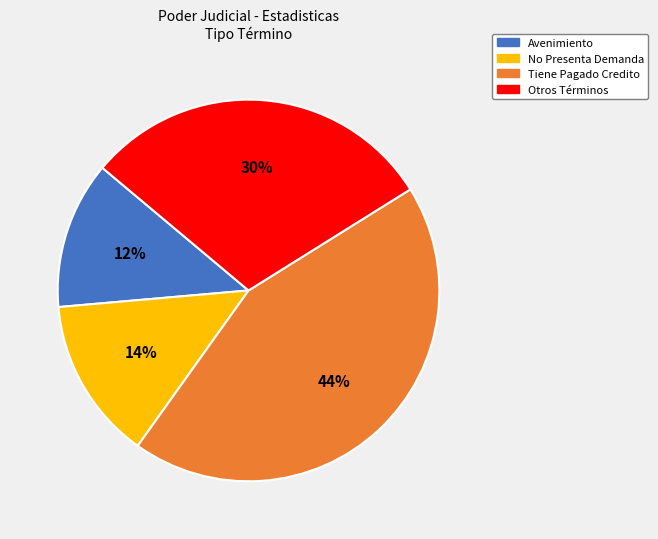

Is there a majority slice in this chart?

No